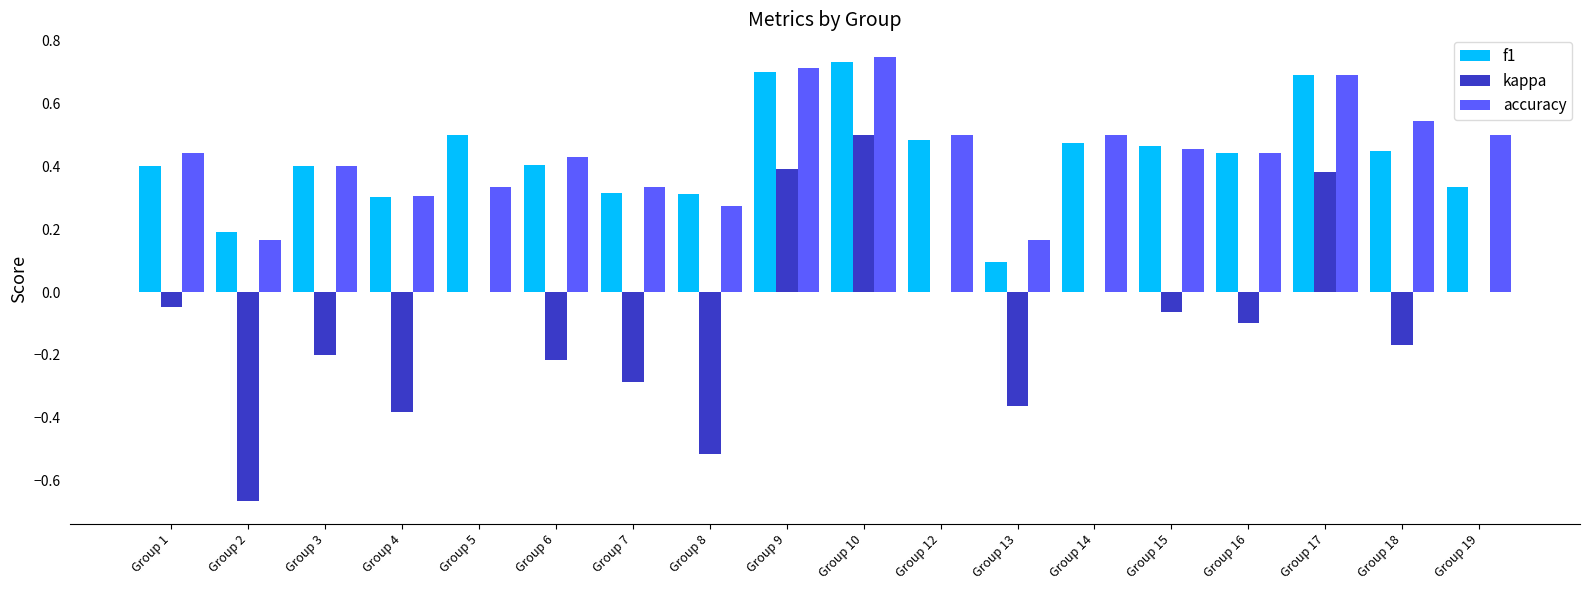

Are the bars horizontal?

No